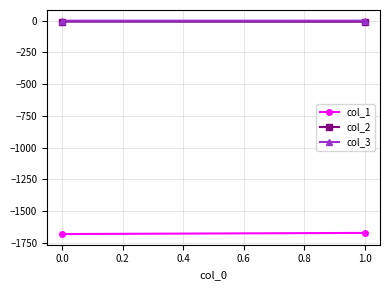

Which series has the largest total across all categories?

col_3